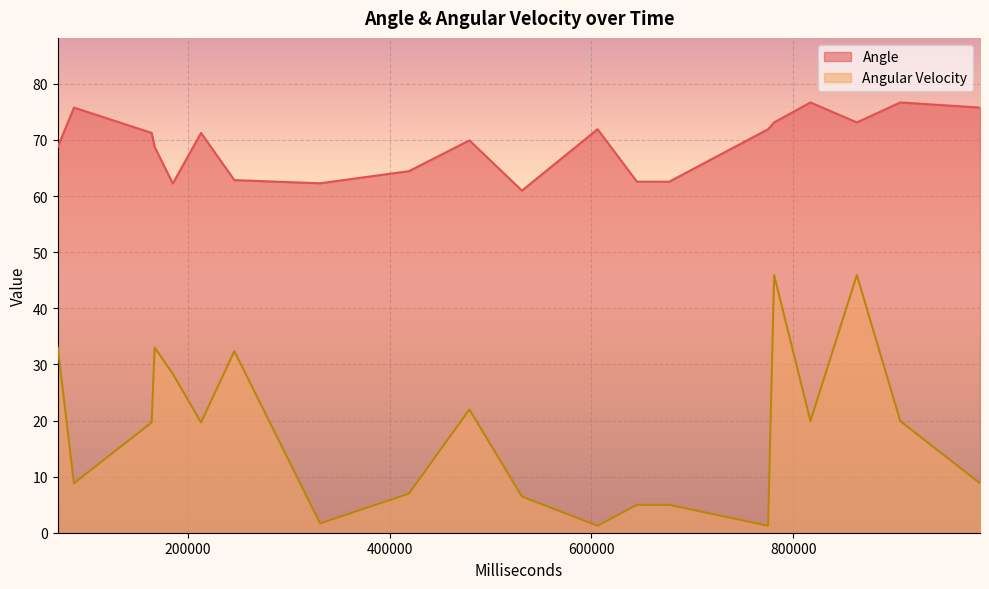

How many lines are shown in the chart?

2